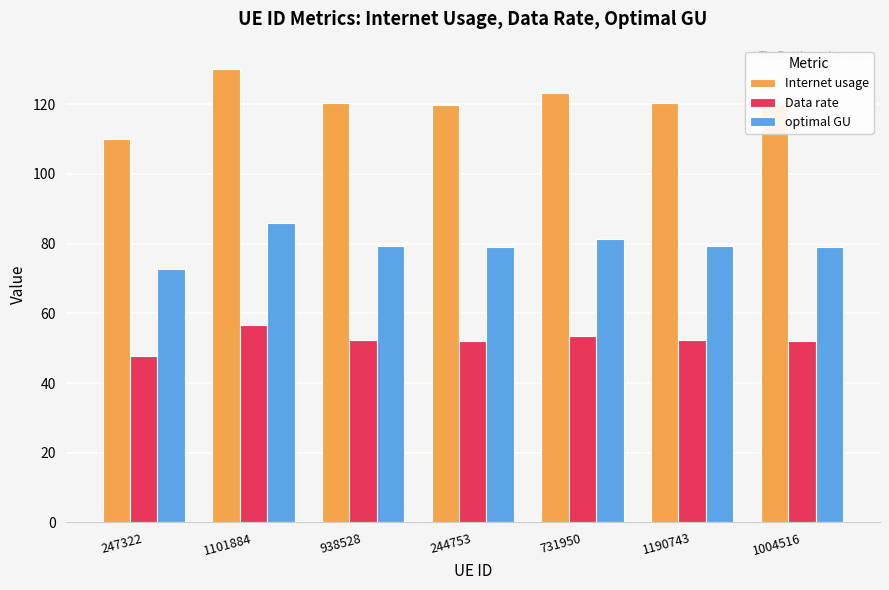

What is the value of the optimal GU bar at the 4th from the left?

78.9